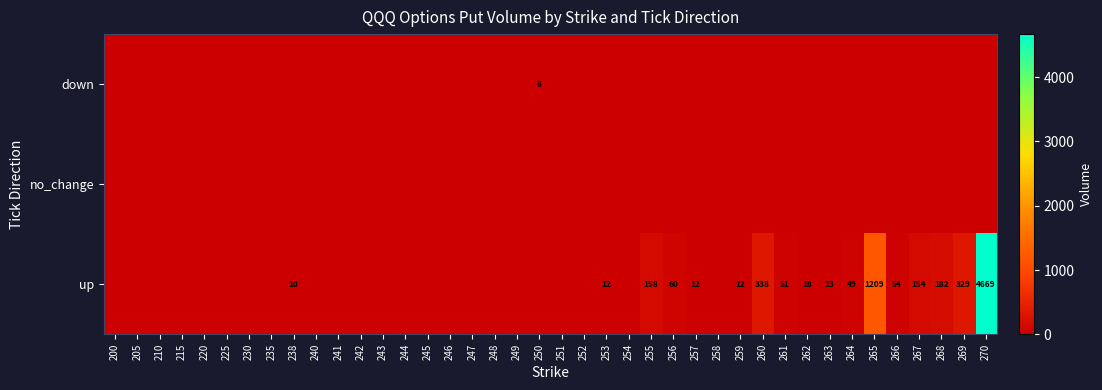

At which category does the chart reach its minimum across all series?

200